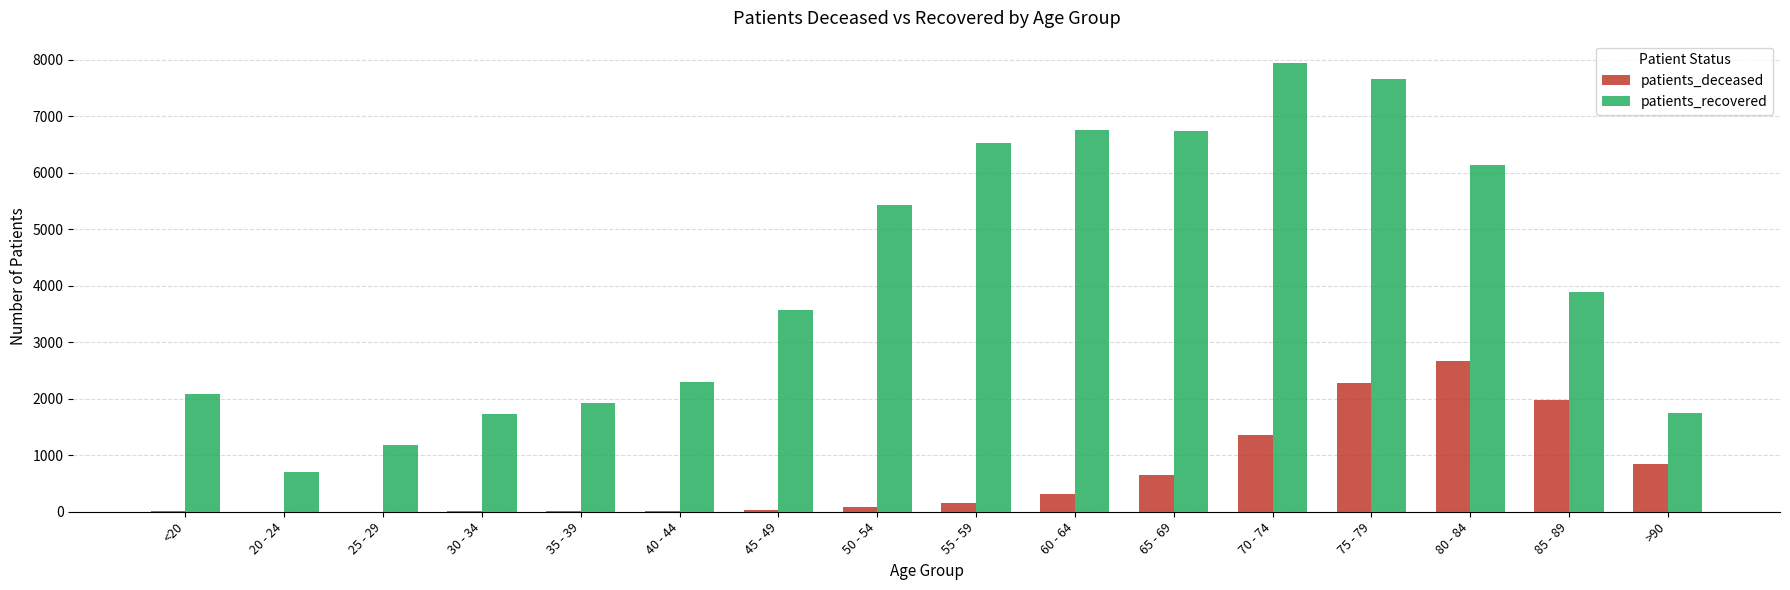

At which label is patients_recovered closest to 4321?

85 - 89